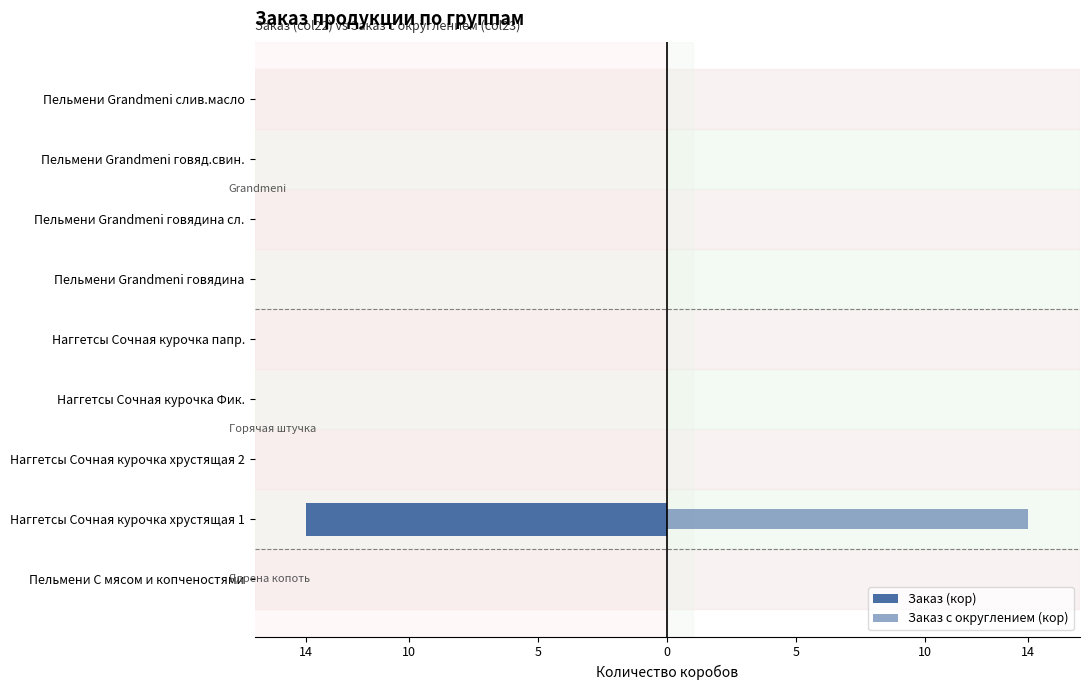

List the series in order of their overall mean, highest first.

Заказ с округлением (кор), Заказ (кор)